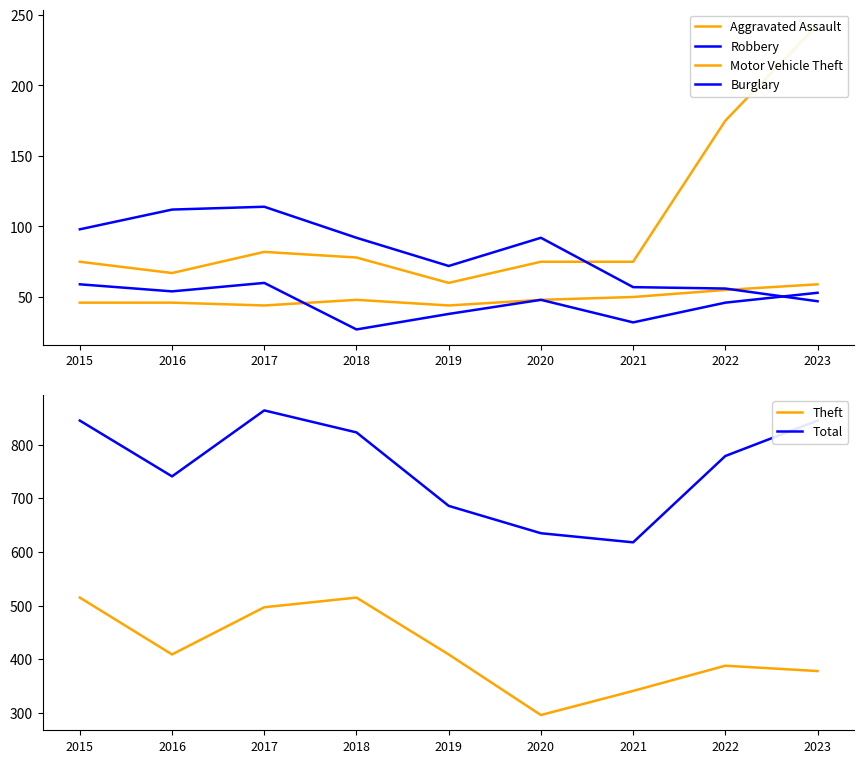

Reading left to right, extract all data points from this chart.

Aggravated Assault: 46	46	44	48	44	48	50	55	59
Robbery: 59	54	60	27	38	48	32	46	53
Motor Vehicle Theft: 75	67	82	78	60	75	75	175	243
Burglary: 98	112	114	92	72	92	57	56	47
Theft: 515	409	497	515	409	296	341	388	378
Total: 845	741	864	823	686	635	618	779	845